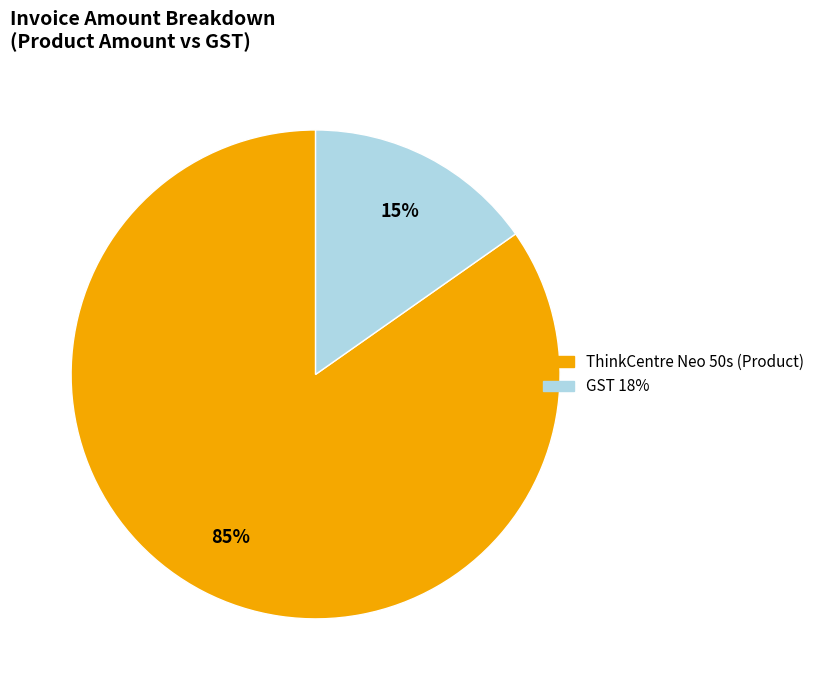

Is GST 18% the majority of the pie?

No